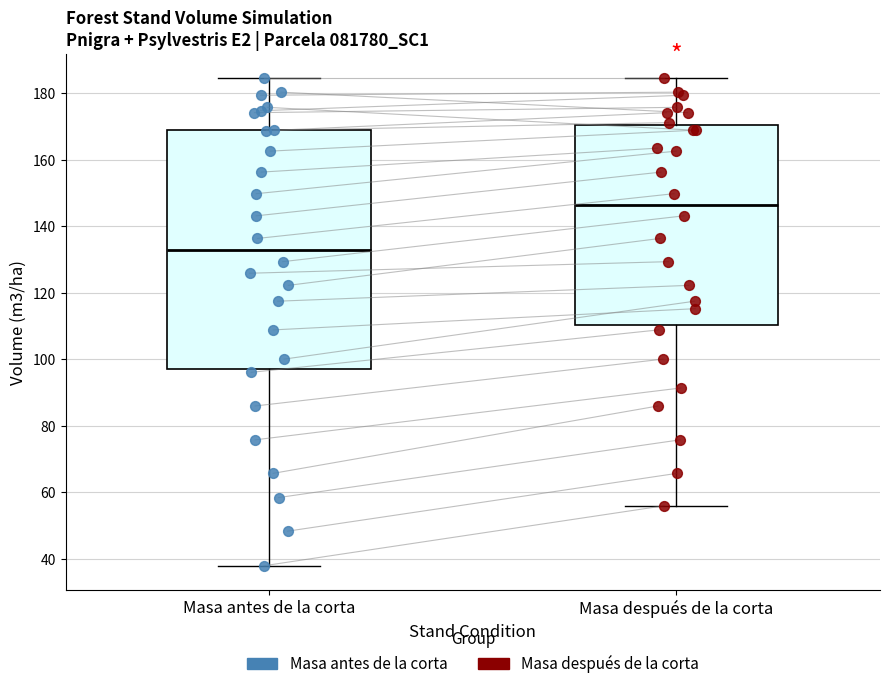

Which box is the tallest, from its lower edge to its upper edge?

Masa antes de la corta